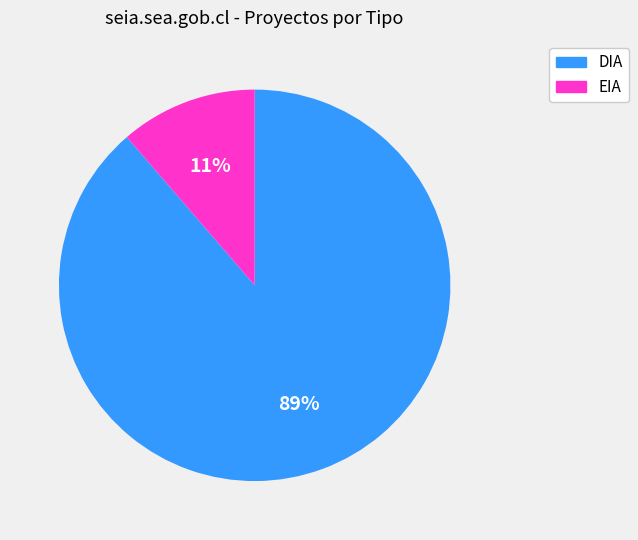

To the nearest percent, what portion does EIA represent?

11%